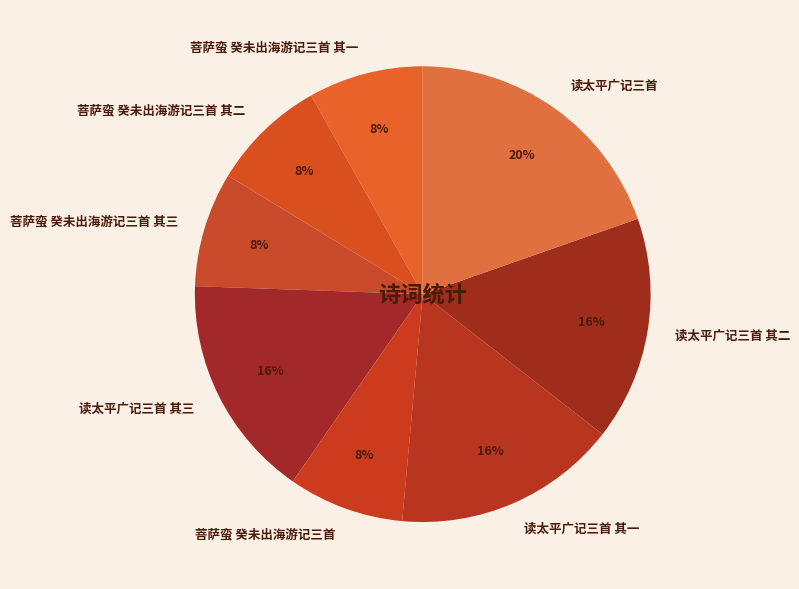

True or false: 读太平广记三首 accounts for 6% of the total.

False